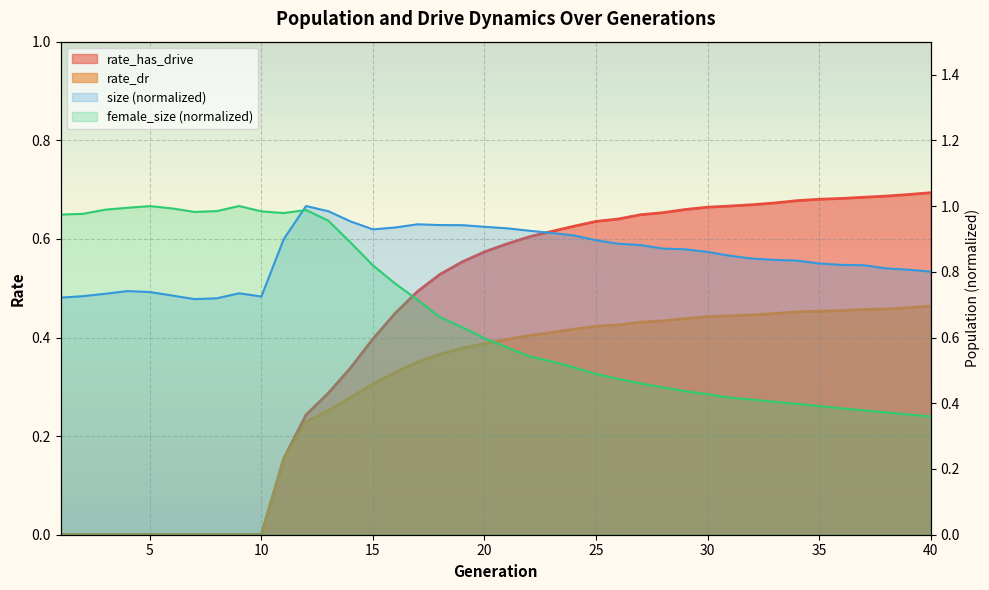

What is the difference between the second highest and minimum values in the rate_has_drive series?

0.7